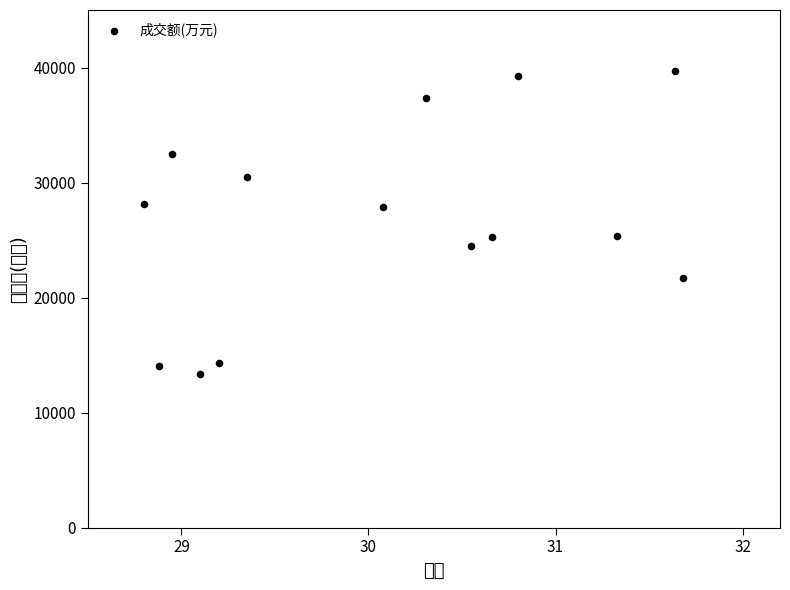

What is the range of Y values (max minus min)?

26318